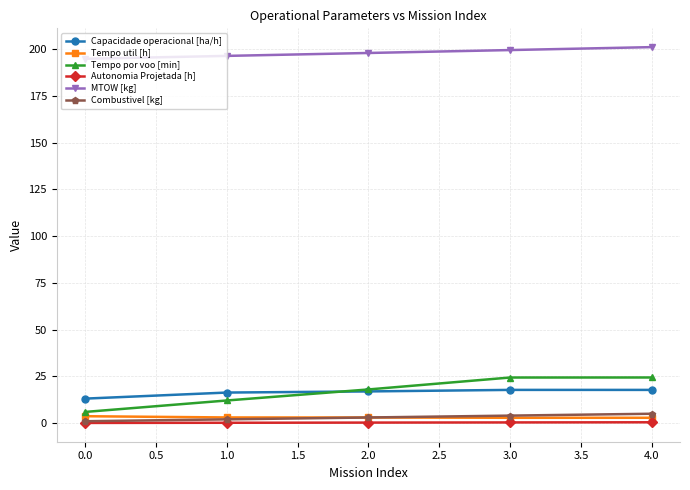

True or false: MTOW [kg] and Tempo util [h] cross at least once.

False